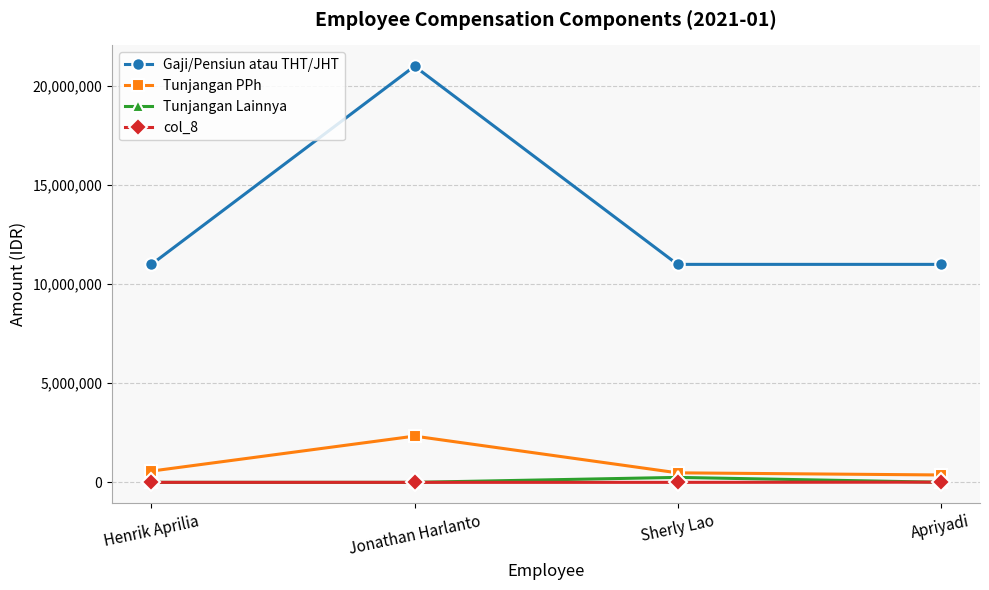

What is the total value across all series at Henrik Aprilia?

11568621